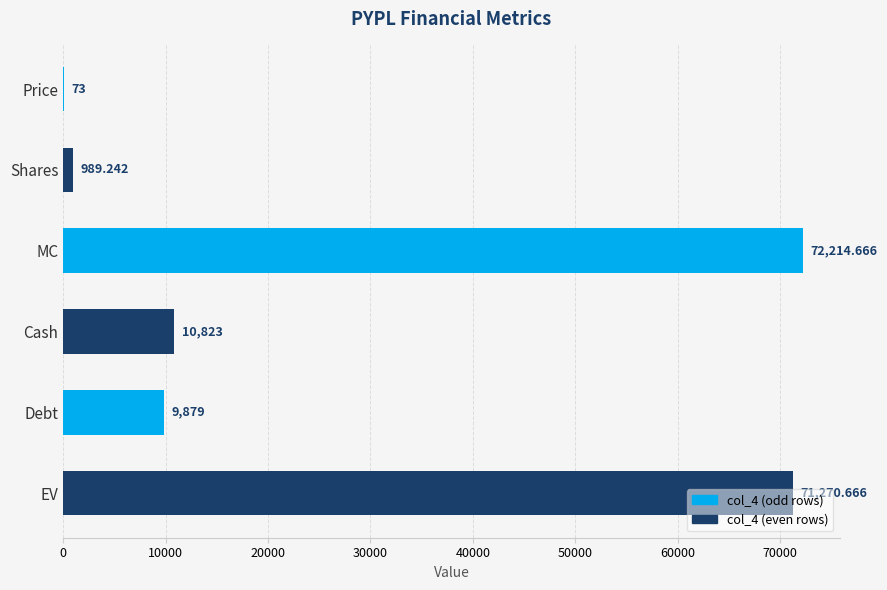

Between Cash and Debt, which is larger?

Cash